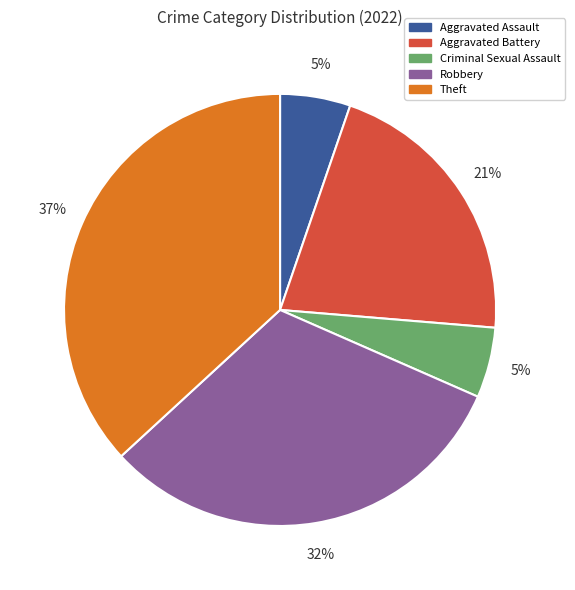

To the nearest percent, what is the difference between the largest and smallest slice percentages?

32%